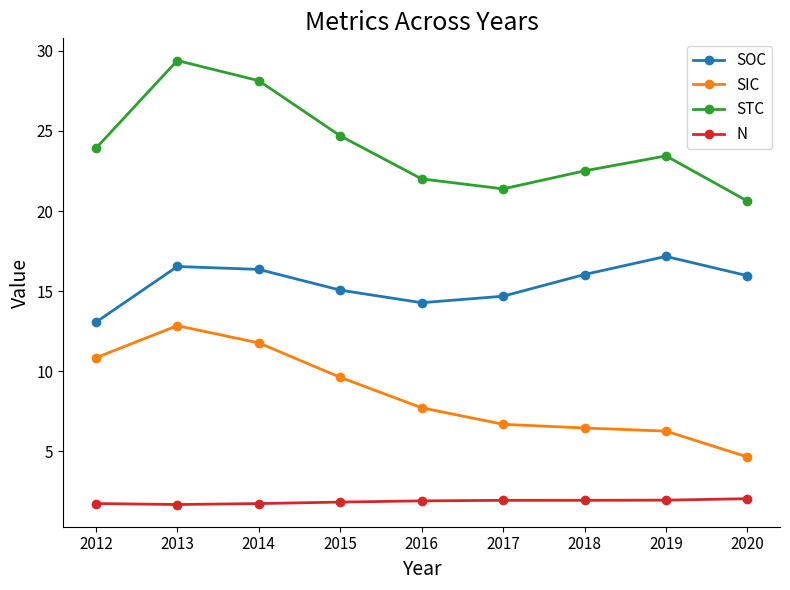

What is the difference between the maximum and second lowest values in the SOC series?

2.9